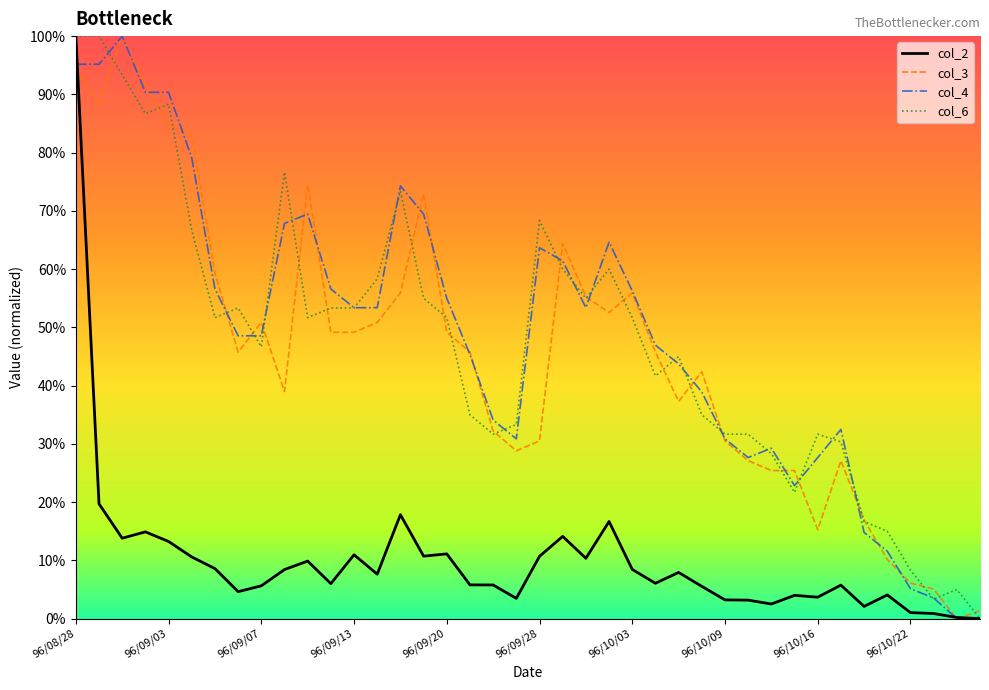

Does the chart have visible grid lines?

No